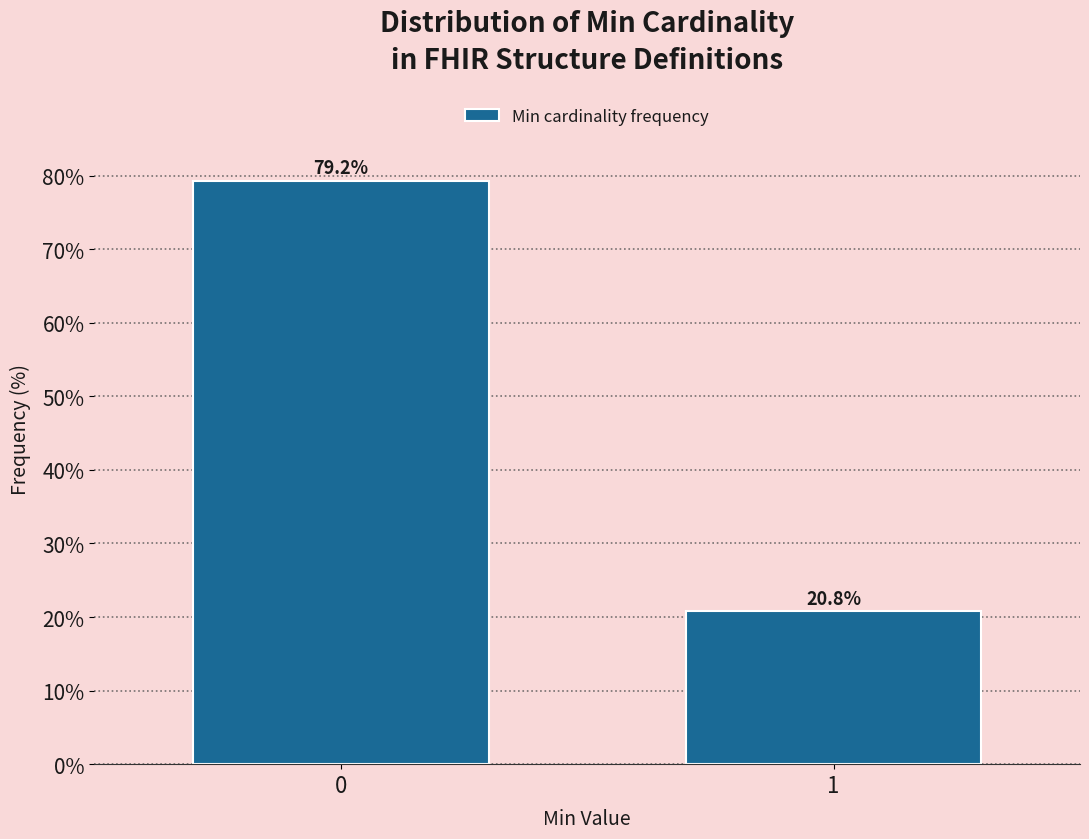

Reading left to right, what are all the values shown in this chart?

79.2	20.8